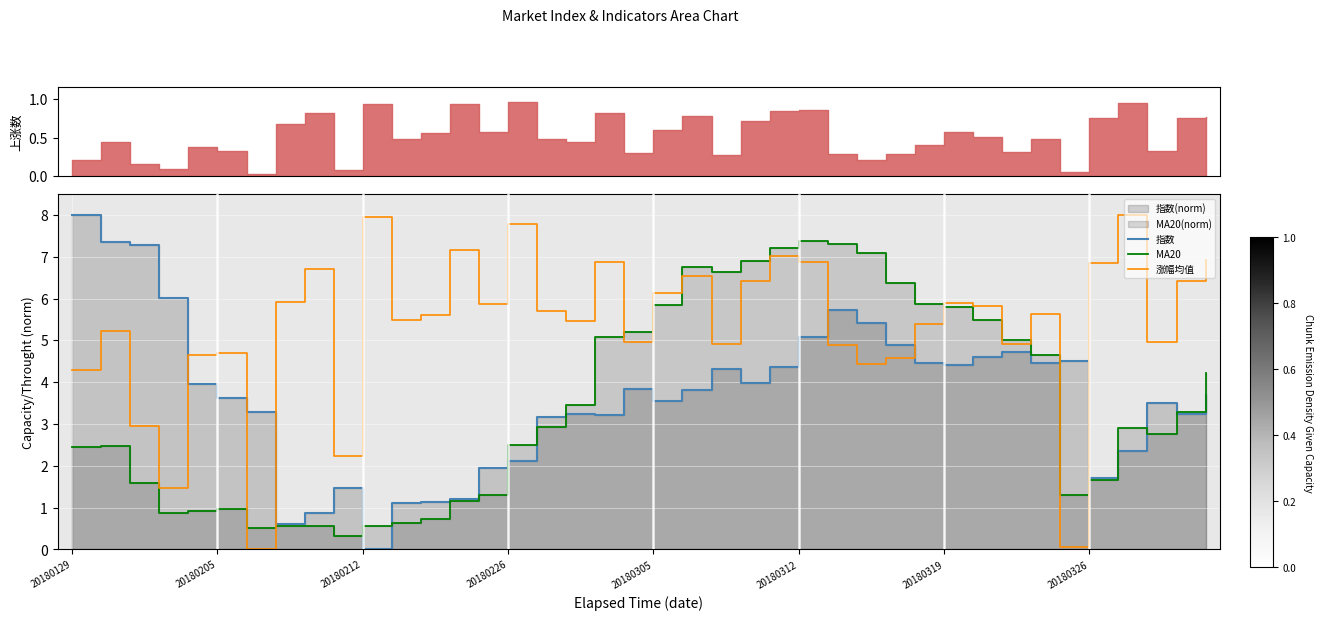

The 涨幅均值 series shows 4.3 at 20180129. True or false?

True